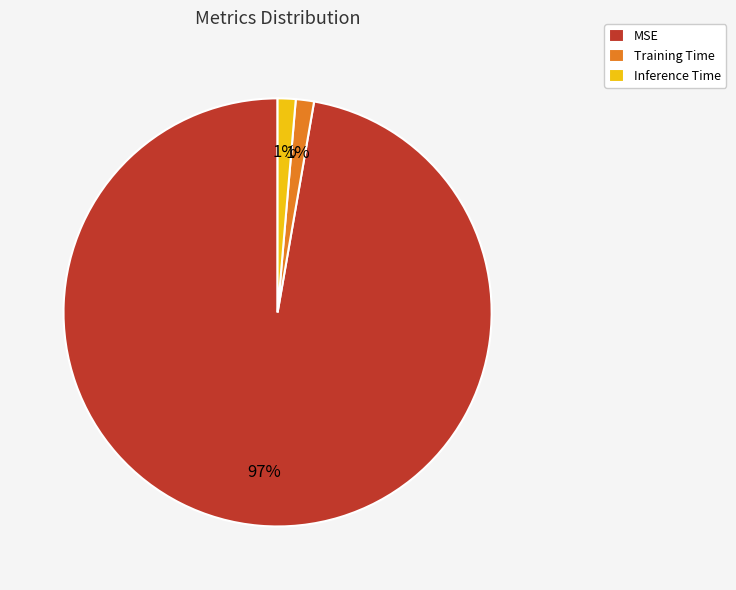

Do MSE and Training Time together represent more than half of the pie?

Yes